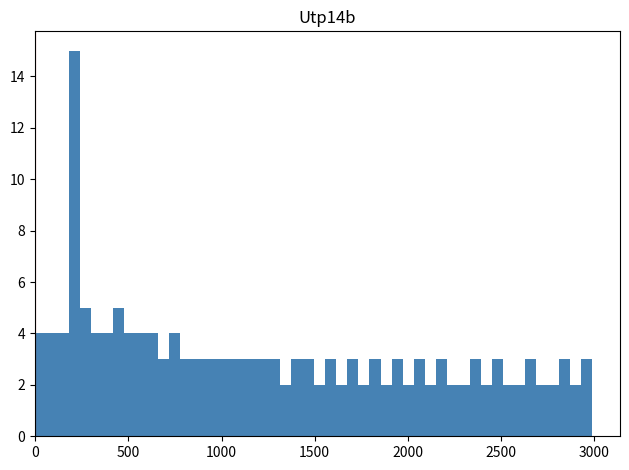

Around what value on the x-axis is the tallest bar? Give the approximate position of its centre, as read against the axis.

200